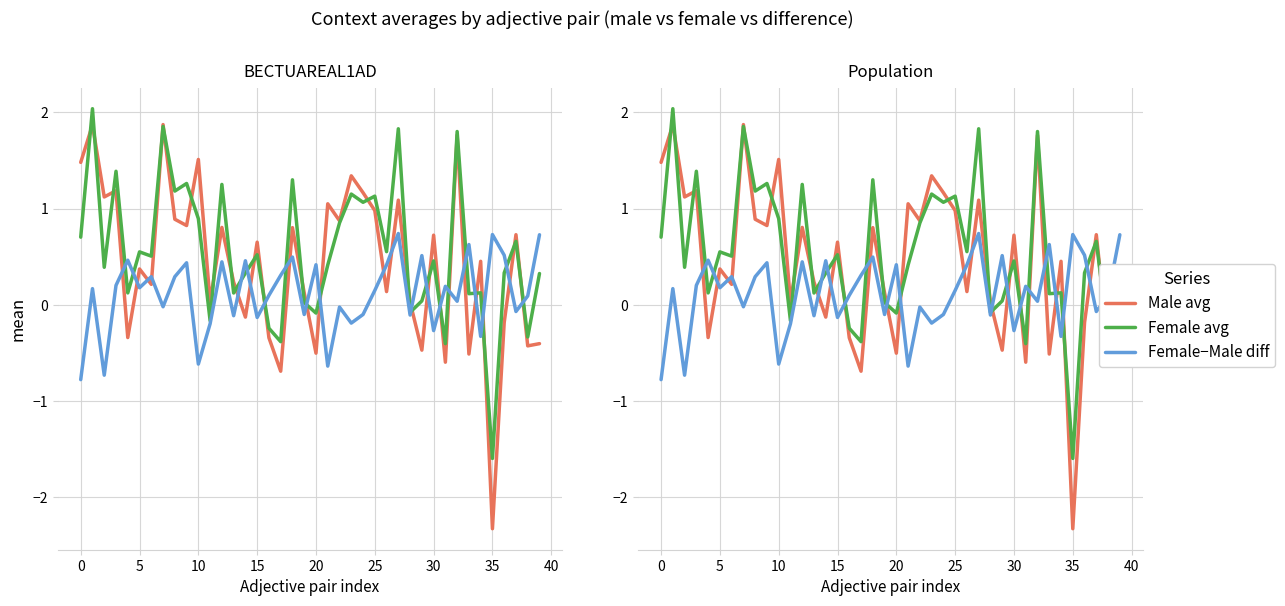

What is the smallest value displayed?

-2.3